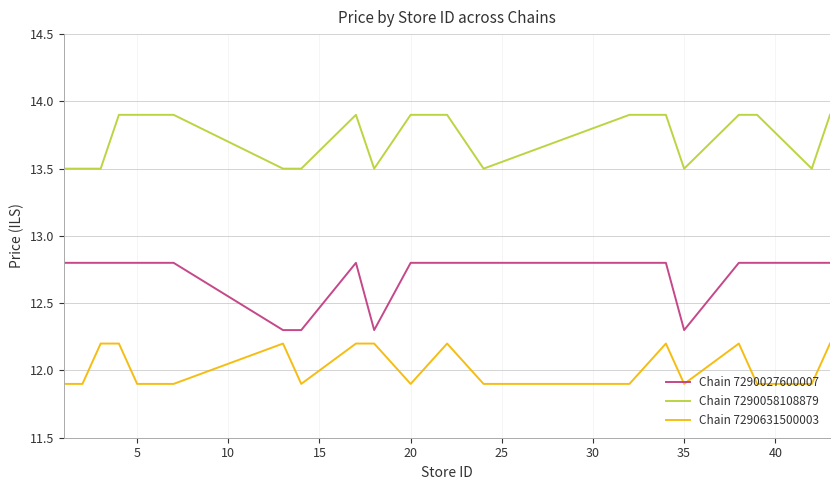

True or false: Chain 7290631500003 has more than 1 interior local peaks.

True